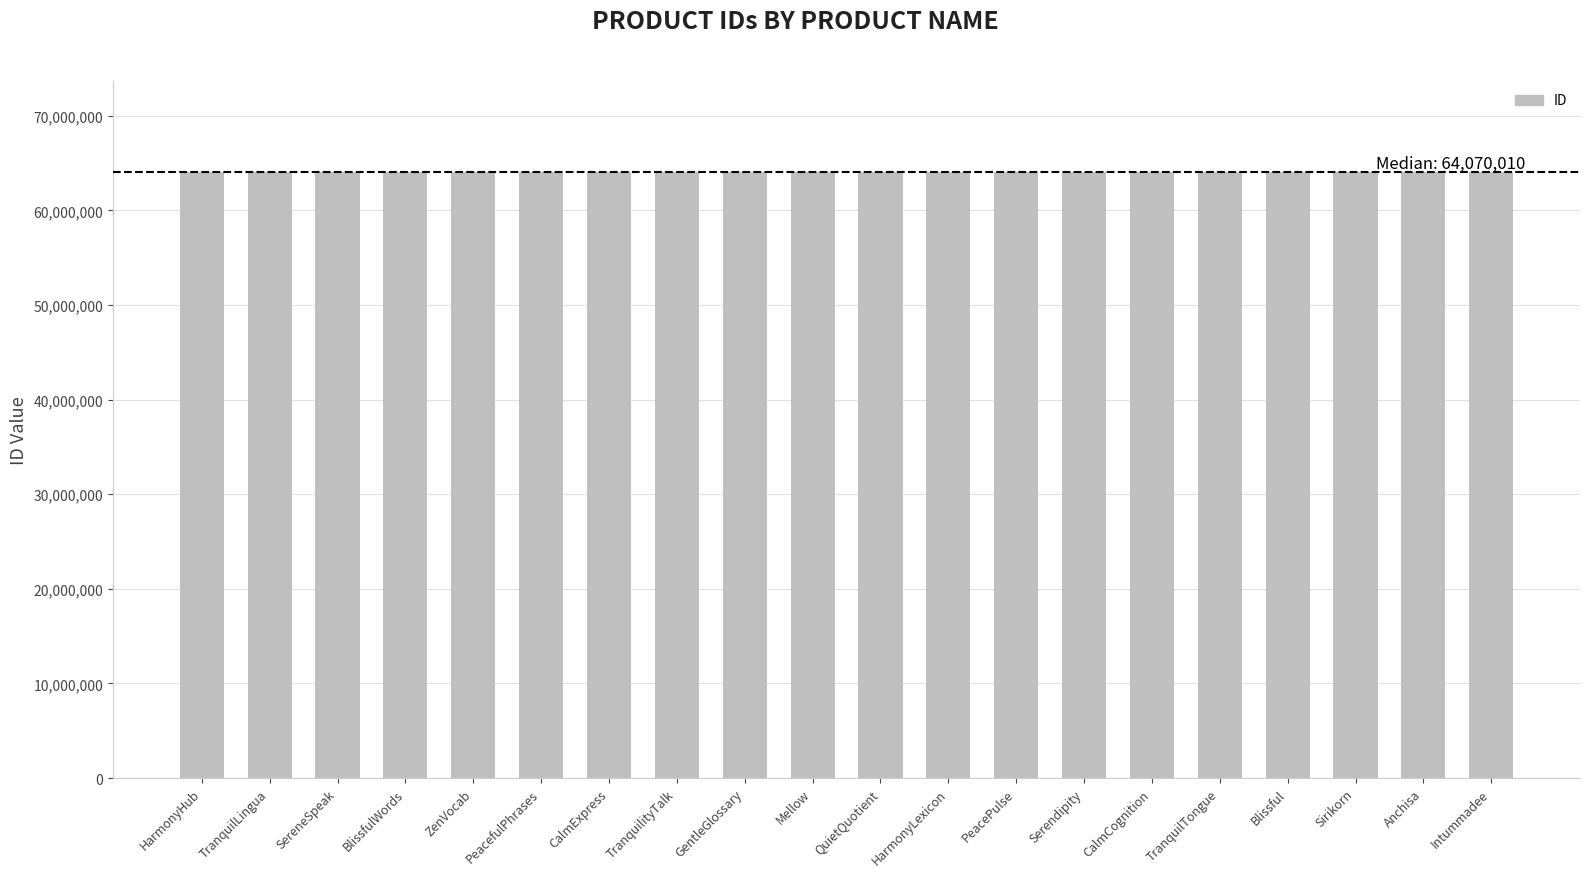

What is the value of the 14th bar from the left?

64070014